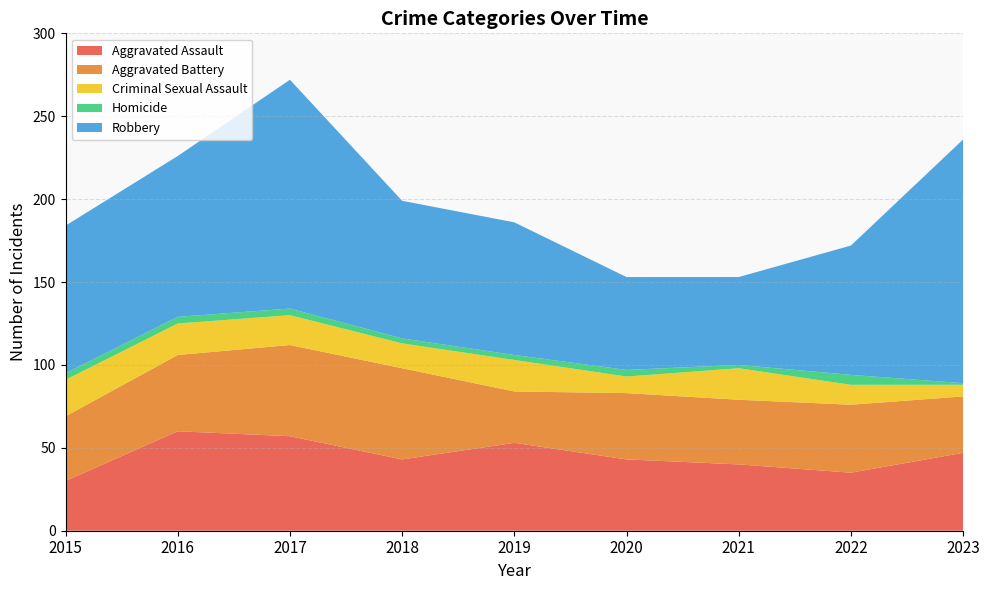

Reading left to right, transcribe all the data shown in this chart.

Aggravated Assault: 2015=30	2016=60	2017=57	2018=43	2019=53	2020=43	2021=40	2022=35	2023=47
Aggravated Battery: 2015=39	2016=46	2017=55	2018=55	2019=31	2020=40	2021=39	2022=41	2023=34
Criminal Sexual Assault: 2015=22	2016=19	2017=18	2018=15	2019=19	2020=10	2021=19	2022=12	2023=7
Homicide: 2015=4	2016=4	2017=4	2018=3	2019=3	2020=4	2021=2	2022=6	2023=1
Robbery: 2015=89	2016=97	2017=138	2018=83	2019=80	2020=56	2021=53	2022=78	2023=147